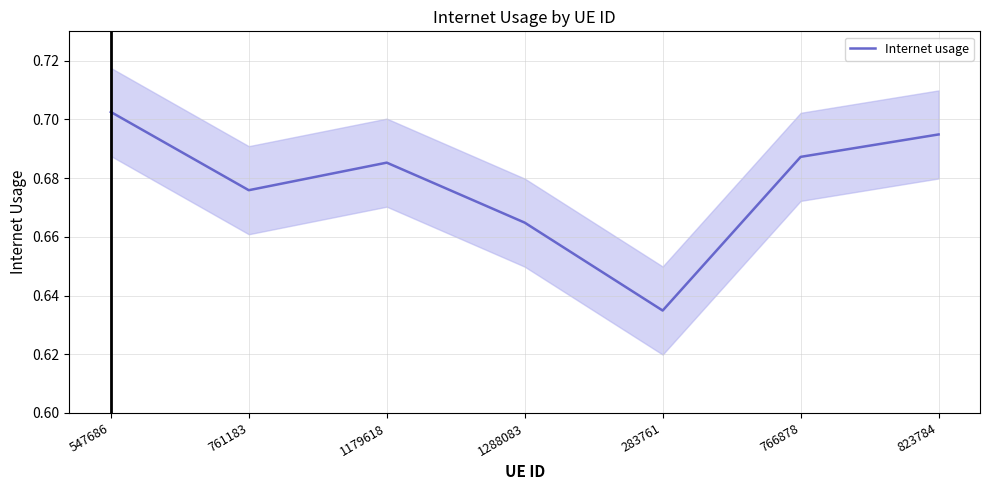

Where is the data nearest to the value 0?

283761